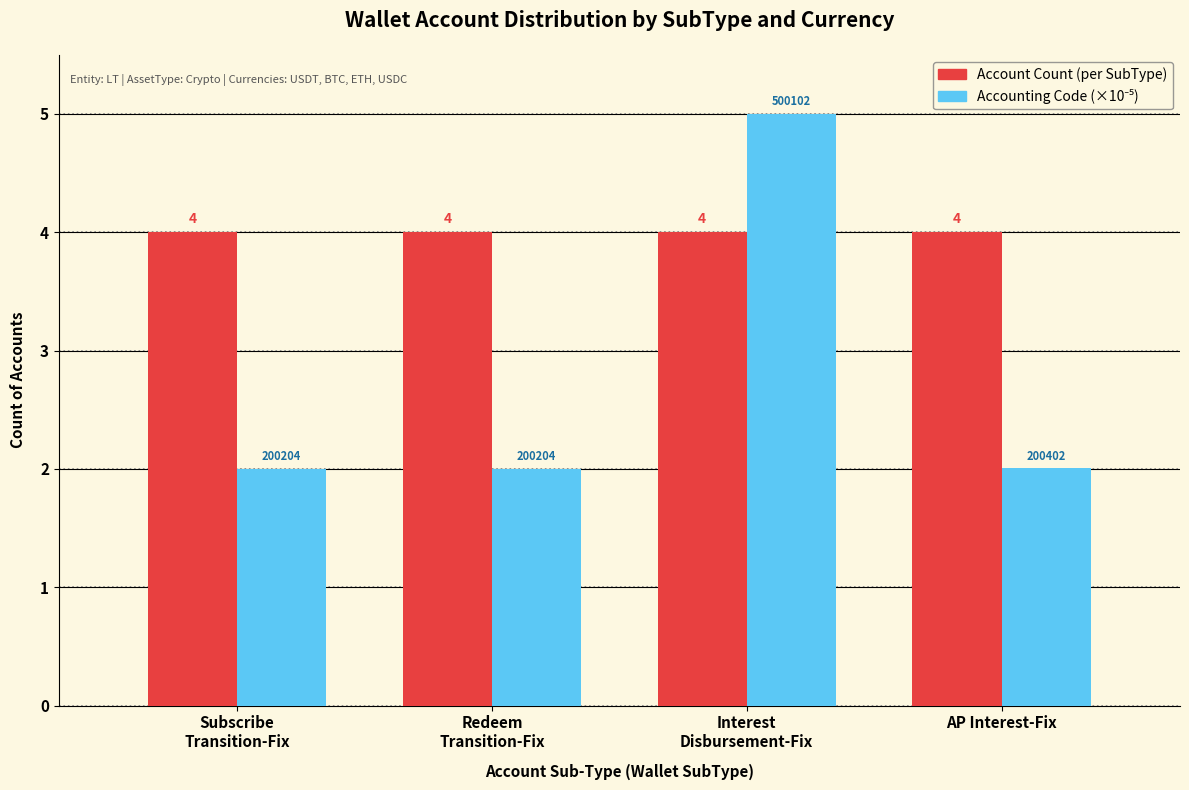

What is the smallest value displayed?

2.0